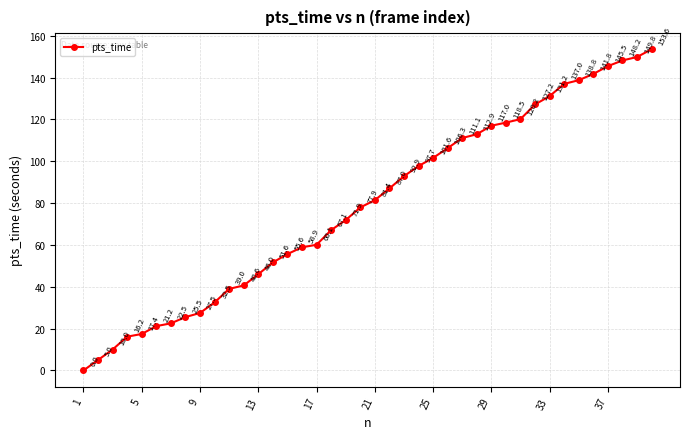

What is the value of the 12th point from the left?

40.6